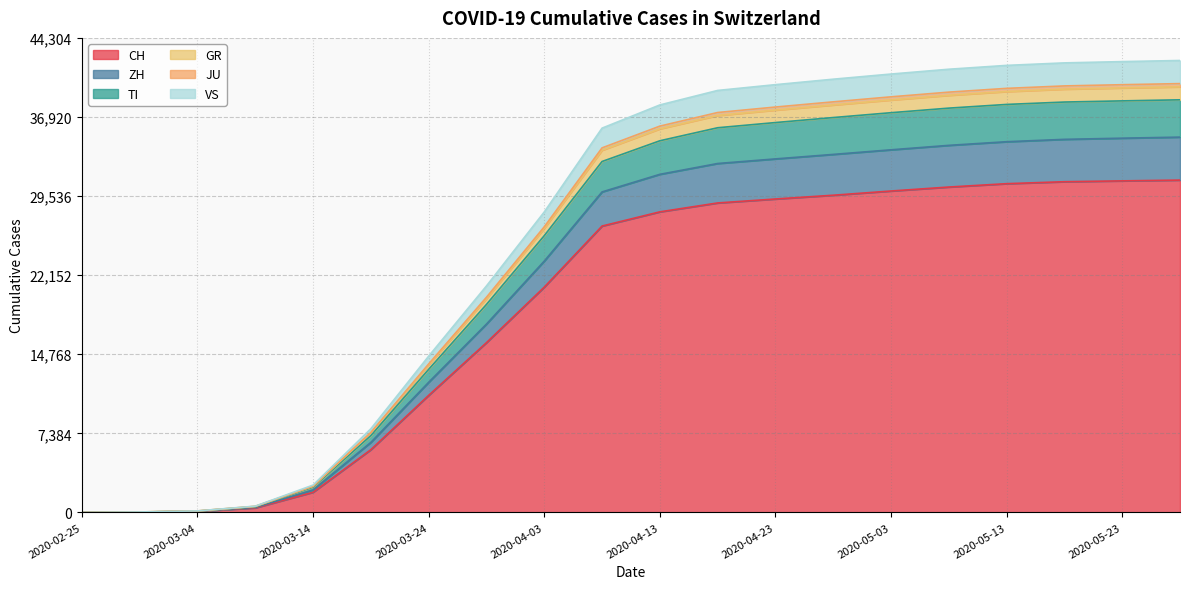

True or false: GR has a value of 10146 at 2020-03-19.

False